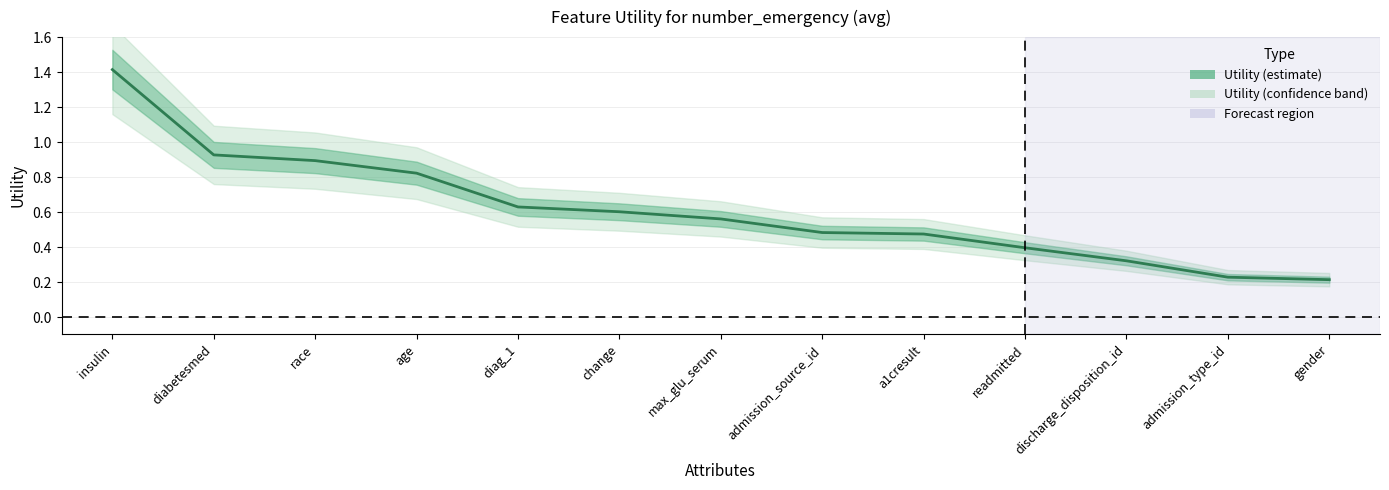

List the labels in order of value, largest first.

insulin, diabetesmed, race, age, diag_1, change, max_glu_serum, admission_source_id, a1cresult, readmitted, discharge_disposition_id, admission_type_id, gender